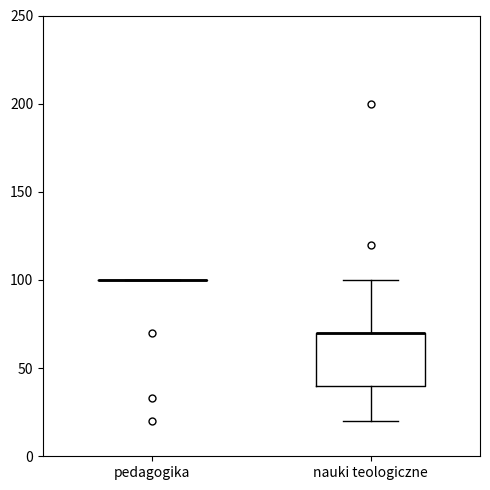

Comparing the boxes themselves (not the whiskers), which one is the tallest?

nauki teologiczne